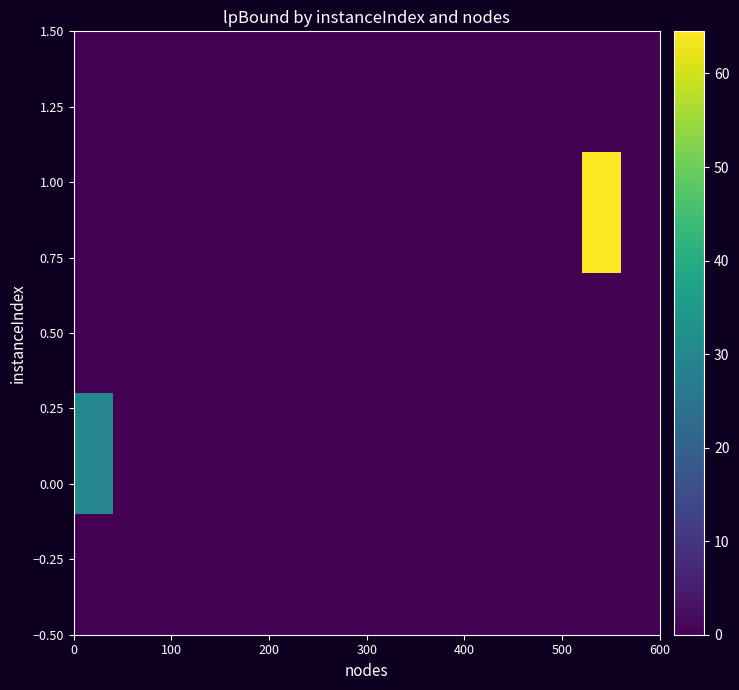

At how many categories does at least one series exceed 27?

2